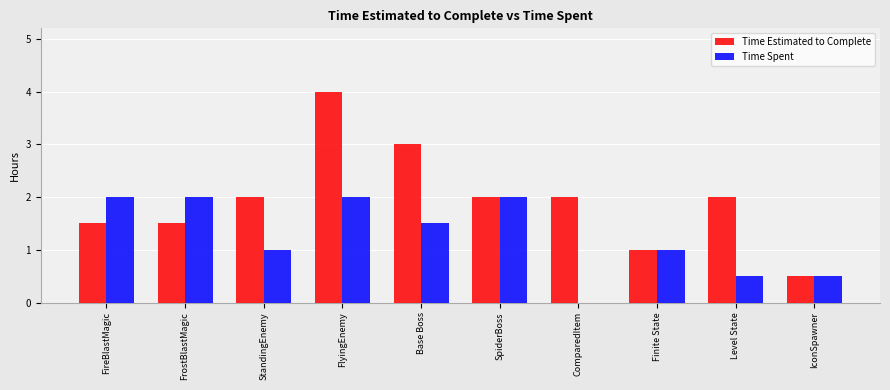

How many series are shown in this chart?

2